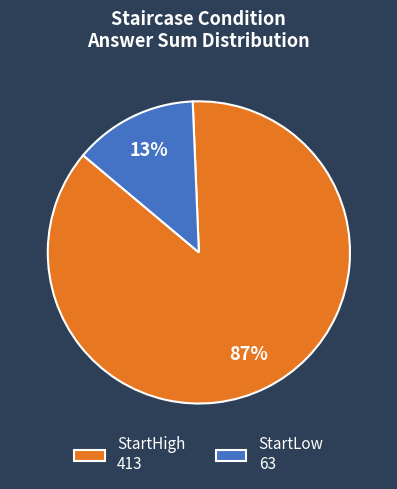

Count the number of slices in the pie.

2